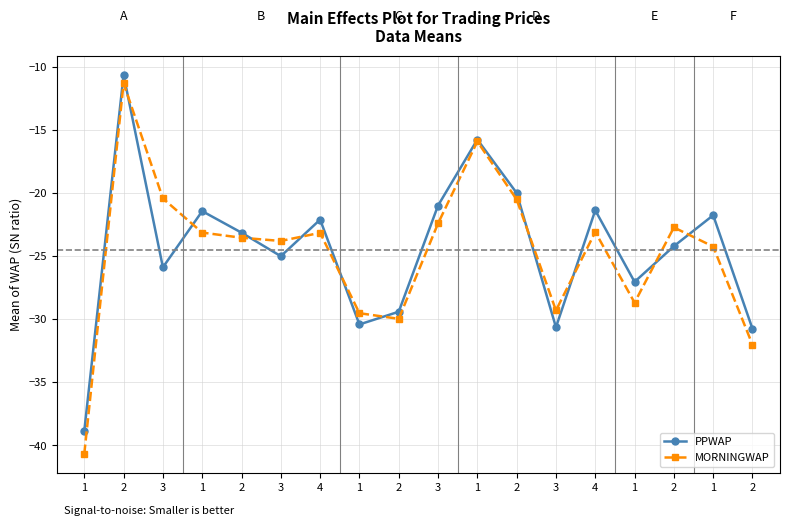

After their last crossing, which series has the higher values: PPWAP or MORNINGWAP?

PPWAP